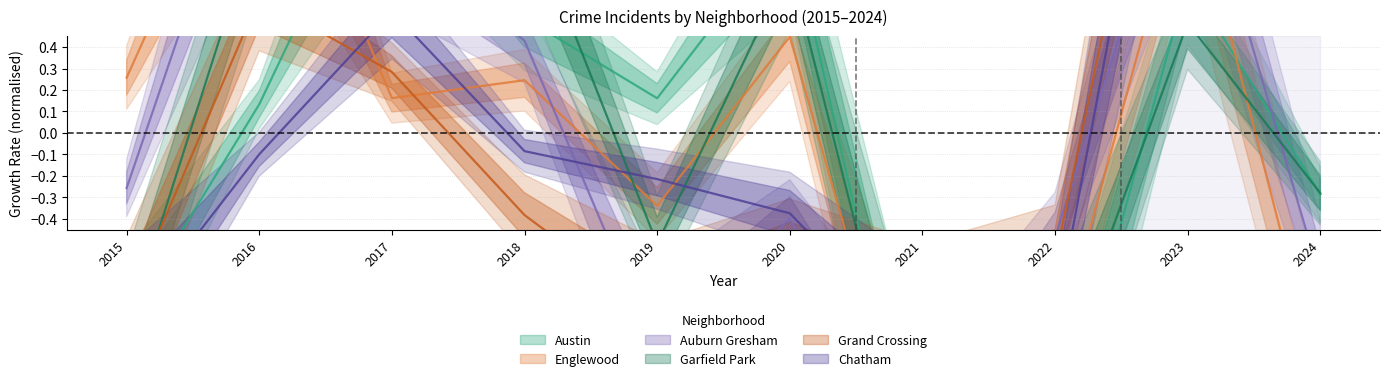

List the labels in order of Chatham value, smallest first.

2021, 2015, 2022, 2020, 2019, 2016, 2018, 2017, 2024, 2023